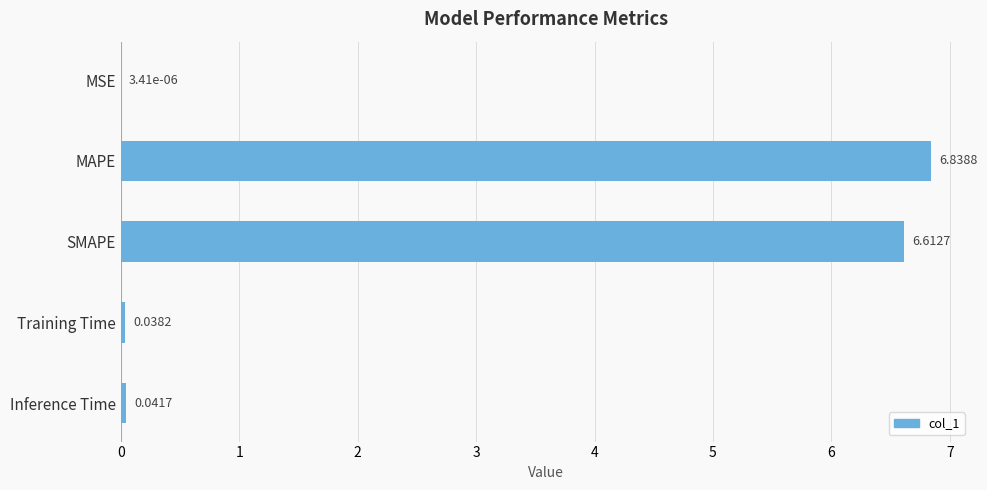

At which label is the value closest to 3?

Inference Time